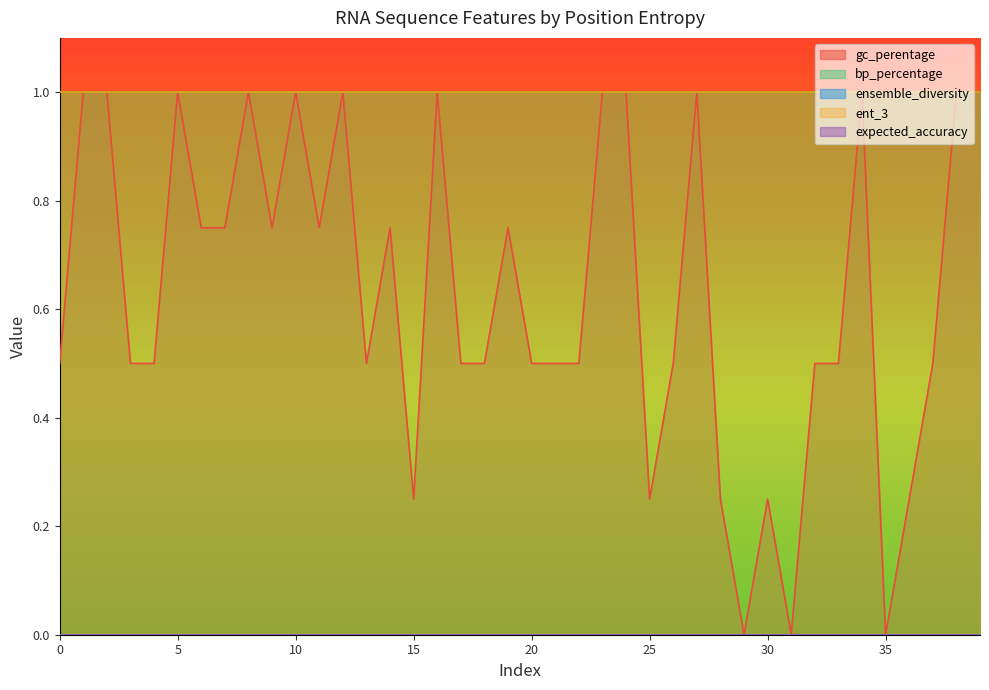

Read the bp_percentage value at 25.

1.0